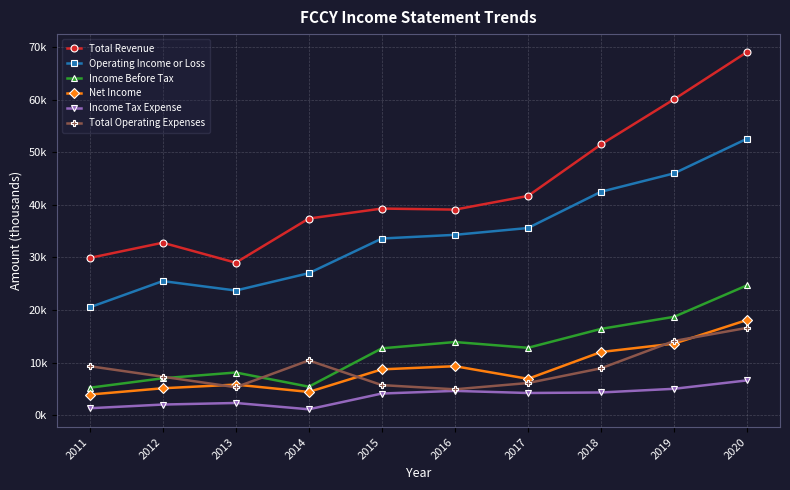

The value of Operating Income or Loss at 2018 is 42500. True or false?

True